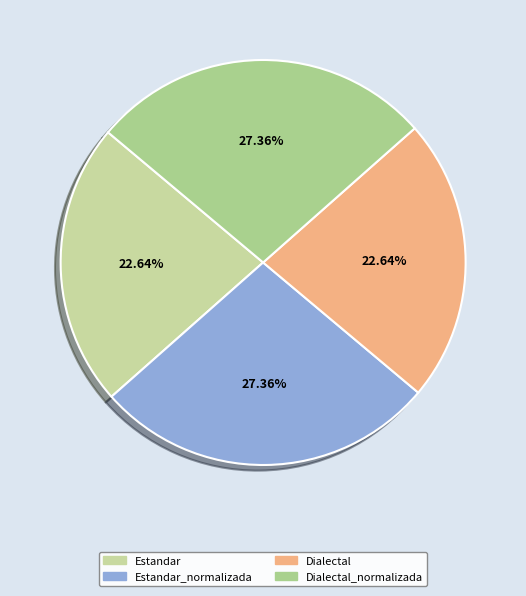

To the nearest percent, what portion does Dialectal represent?

23%